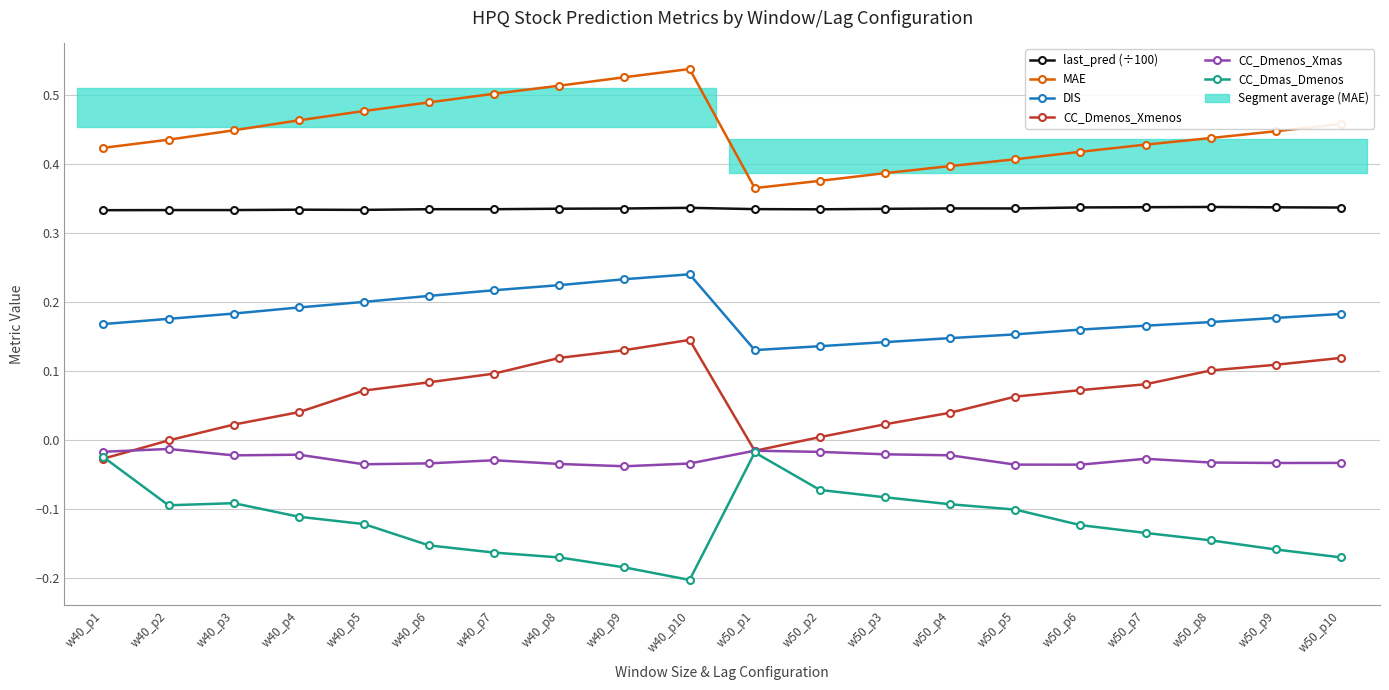

At which category is the sum across all series the highest?

w40_p10